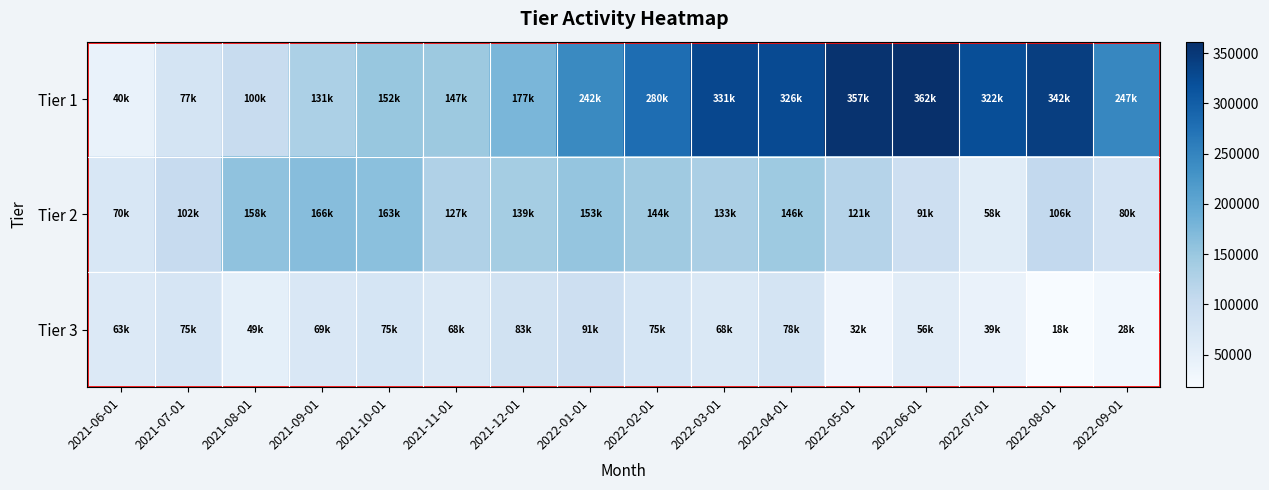

The value of Tier 1 at 2021-08-01 is 53456. True or false?

False